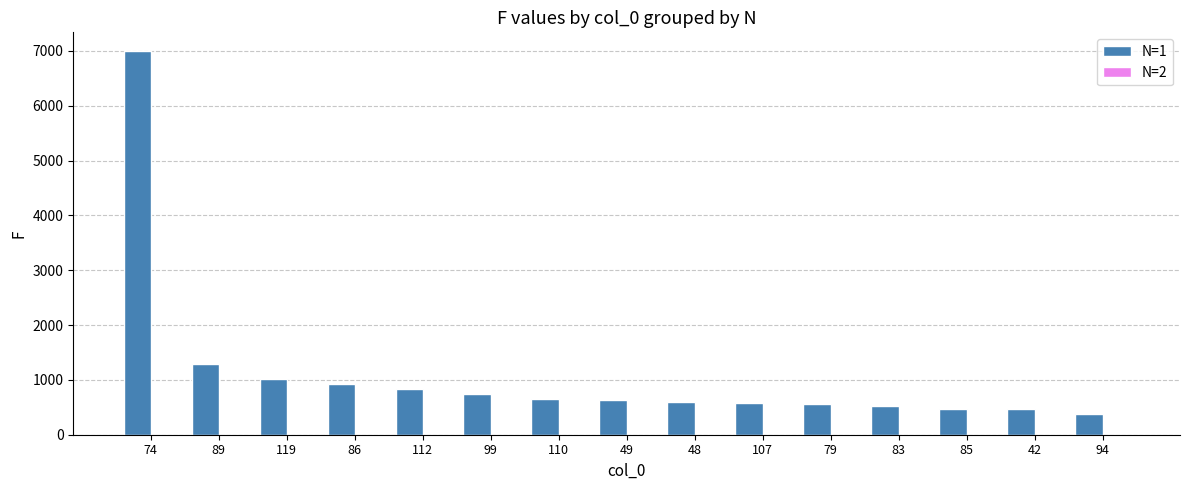

Read the value at 99, to the nearest 100.

700